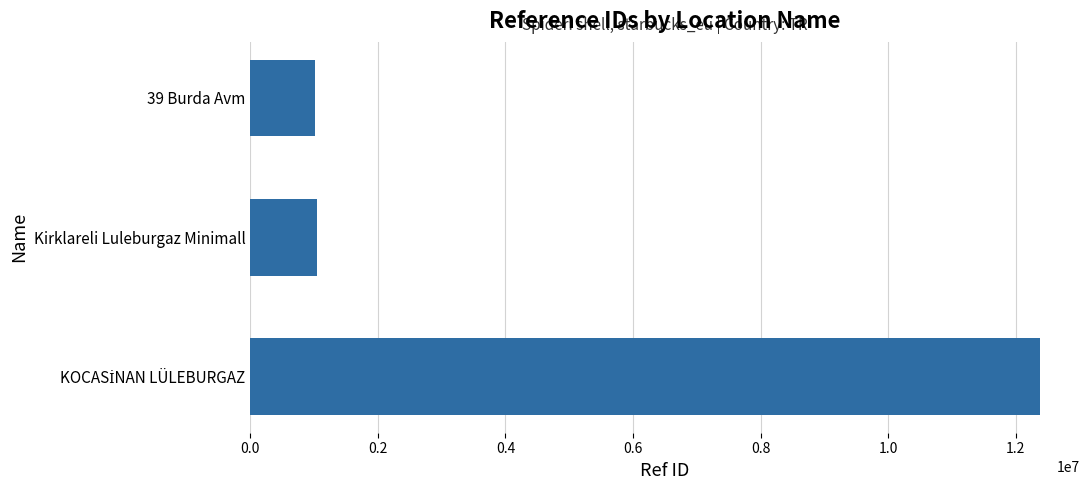

What is the ratio of the value at Kirklareli Luleburgaz Minimall to the value at 39 Burda Avm?

1.0